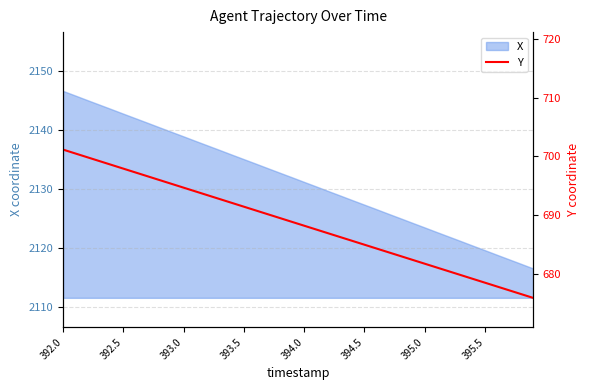

Reading left to right, extract all data points from this chart.

701.2	700.5	699.9	699.2	698.6	697.9	697.3	696.6	696.0	695.3	694.7	694.0	693.4	692.7	692.1	691.4	690.8	690.1	689.5	688.8	688.2	687.6	686.9	686.3	685.6	685.0	684.3	683.7	683.0	682.4	681.7	681.1	680.4	679.8	679.1	678.5	677.9	677.2	676.6	675.9